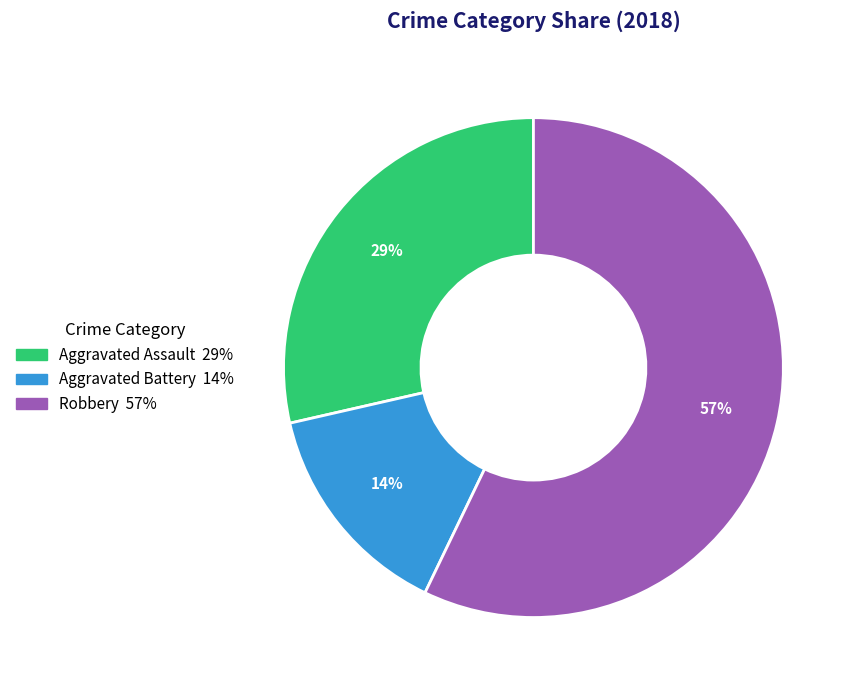

To the nearest percent, what is the difference between the largest and smallest slice percentages?

43%